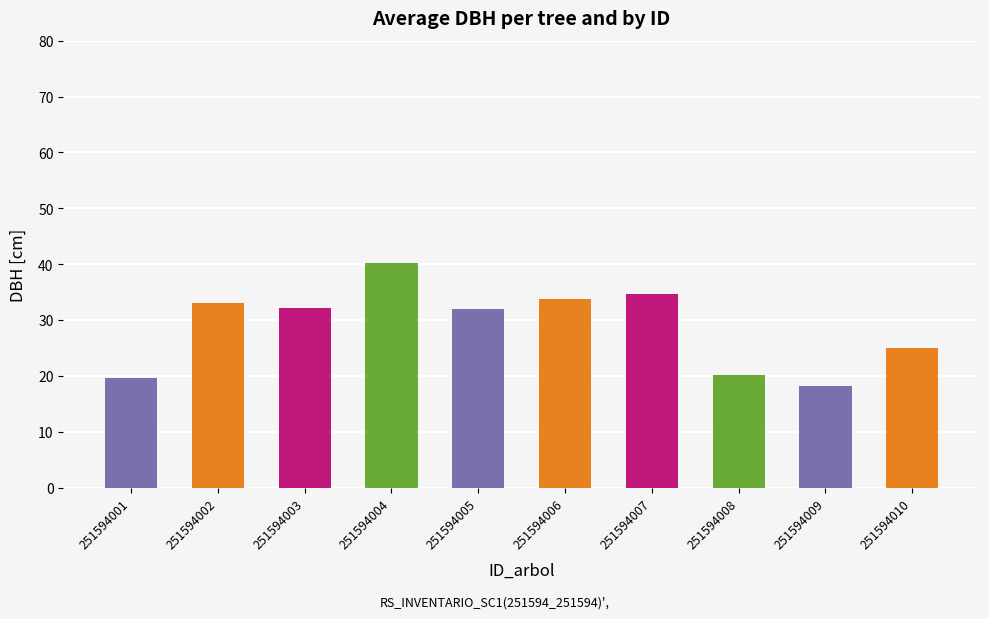

True or false: the data shows 33.1 at 251594002.

True